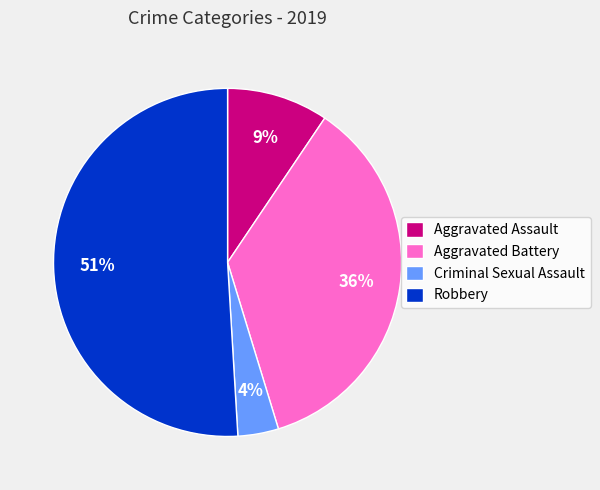

Is the sum of Aggravated Battery and Robbery greater than half?

Yes